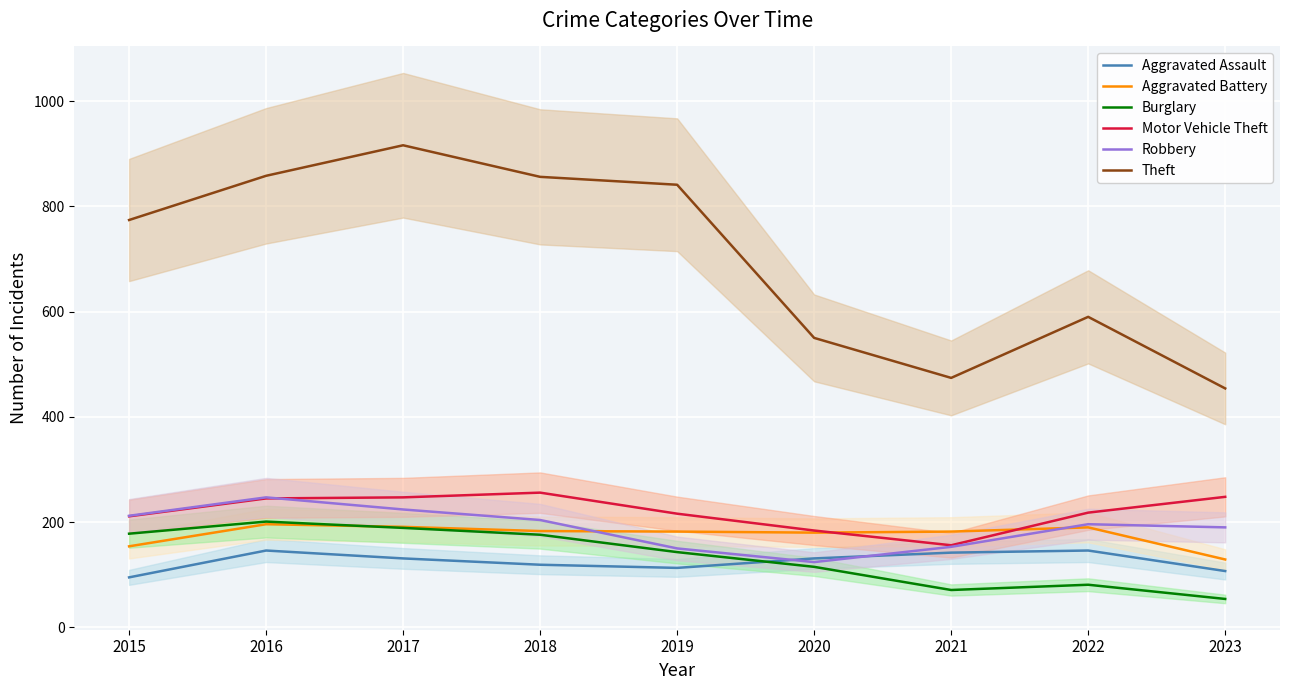

How many series are shown in this chart?

6